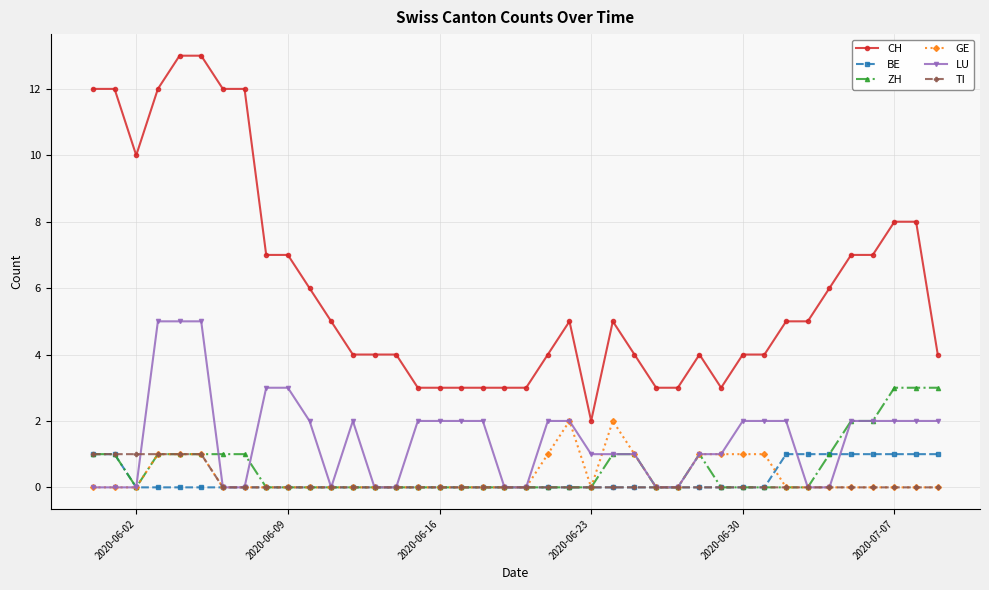

True or false: CH has more than 1 interior local peaks.

True